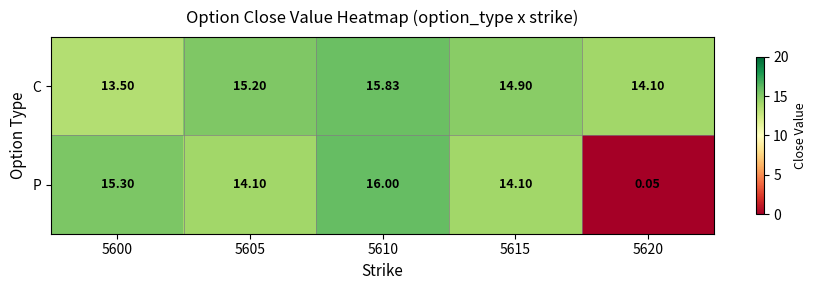

Which series has the largest total across all categories?

C